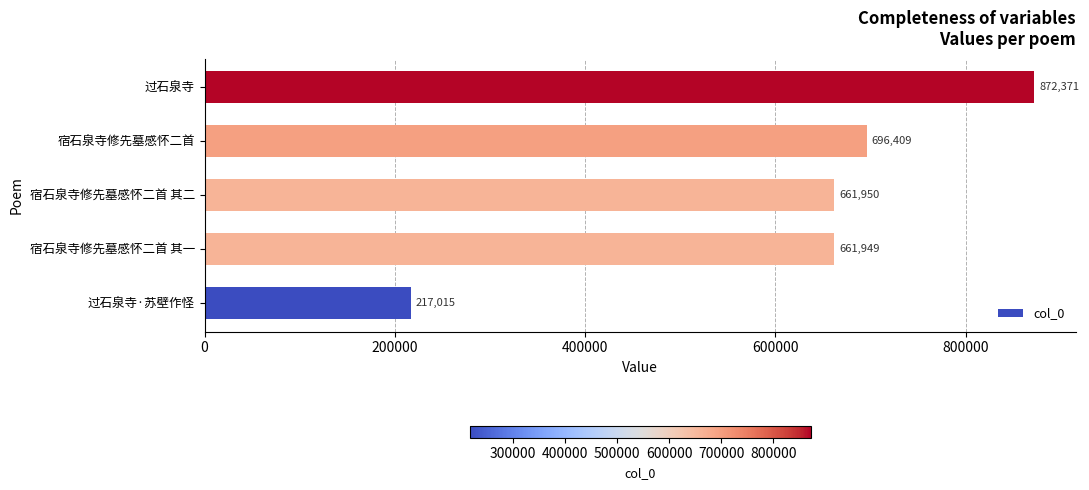

What is the greatest value displayed?

872371